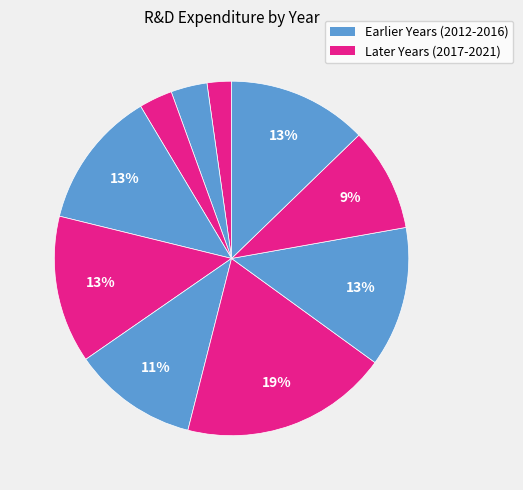

Rank the categories by value from highest to lowest.

2018, 2016, 2019, 2021, 2015, 2017, 2020, 2013, 2014, 2012